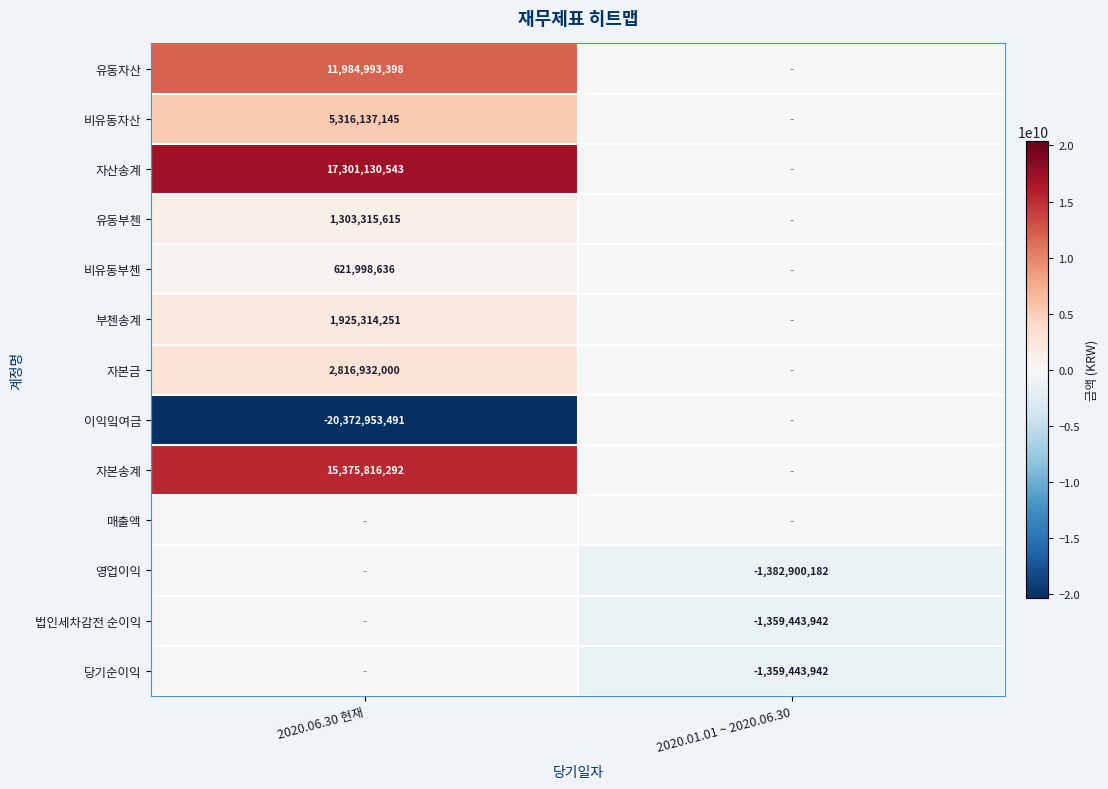

The 자본금 series shows 4930378645 at 2020.06.30 현재. True or false?

False